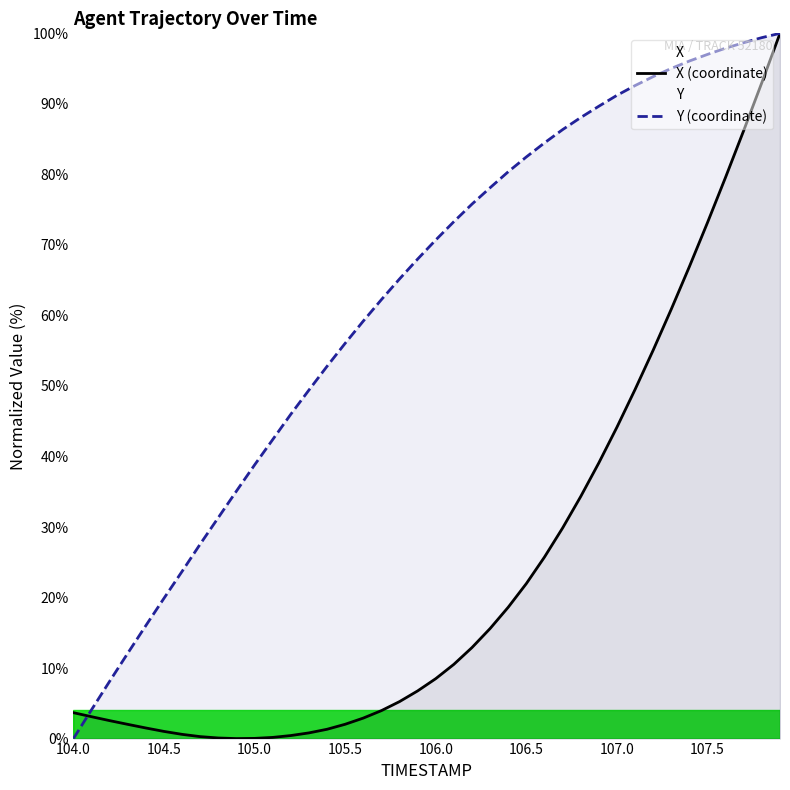

The value of Y (coordinate) at 106.5 is 82.5. True or false?

True